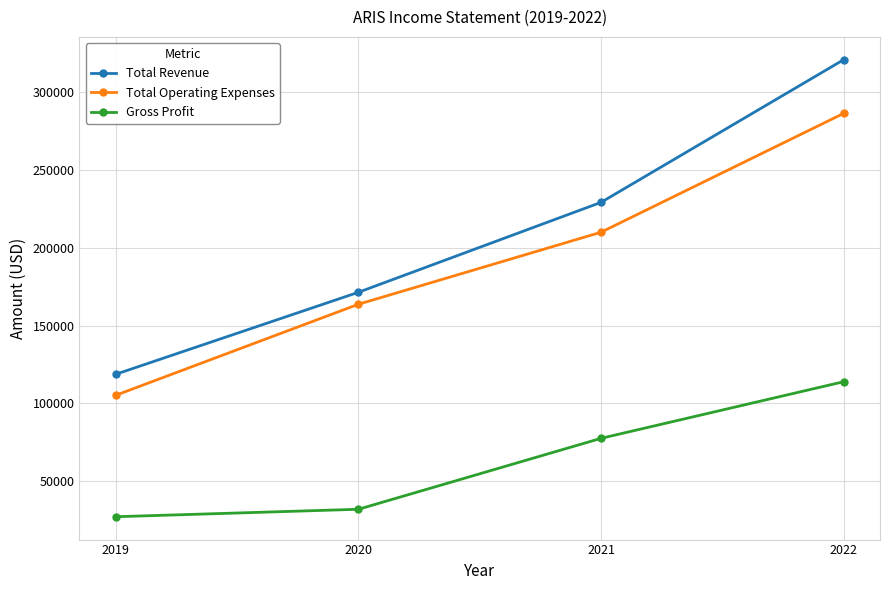

What are all the series names shown in the legend?

Total Revenue, Total Operating Expenses, Gross Profit